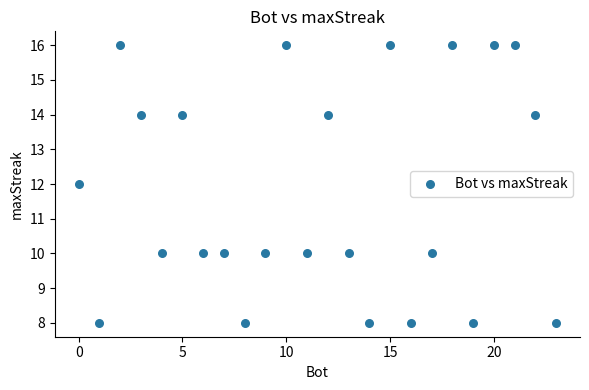

What is the range of Y values (max minus min)?

8